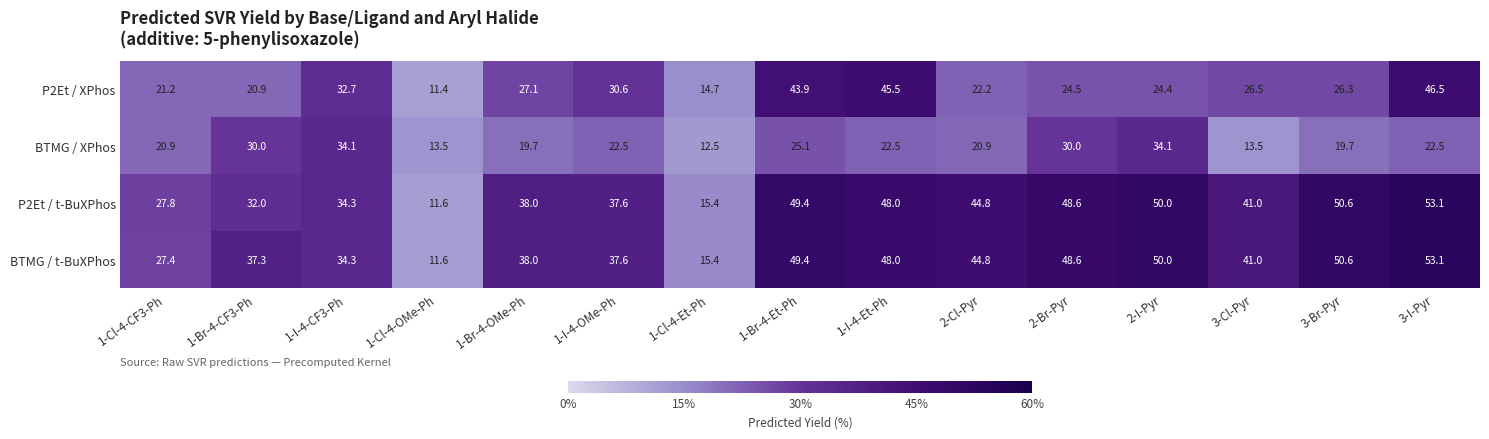

The BTMG / t-BuXPhos series shows 38.0 at 1-Br-4-OMe-Ph. True or false?

True